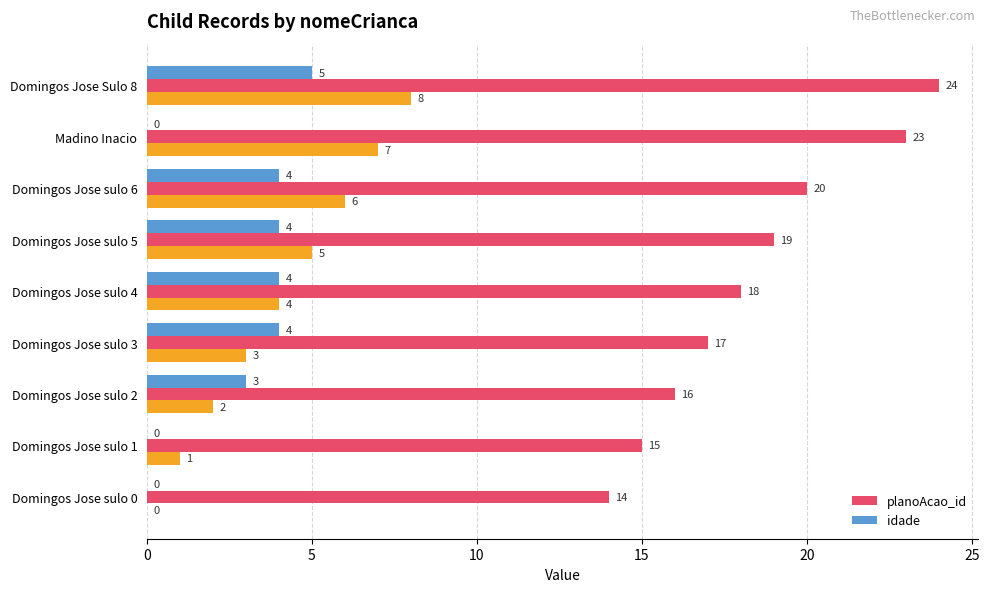

List the series in order of their peak value, highest first.

planoAcao_id, idade